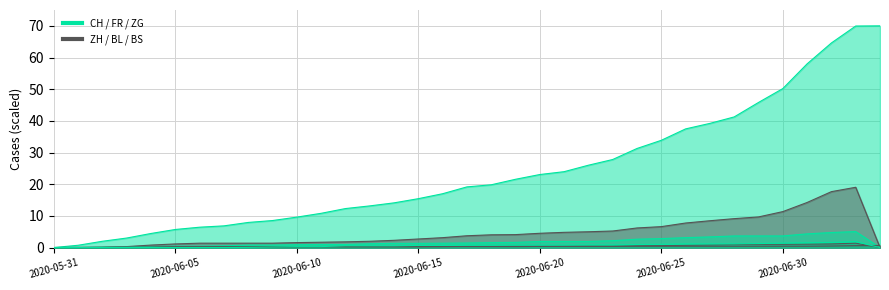

What is the label of the 34th point from the left?

2020-07-03